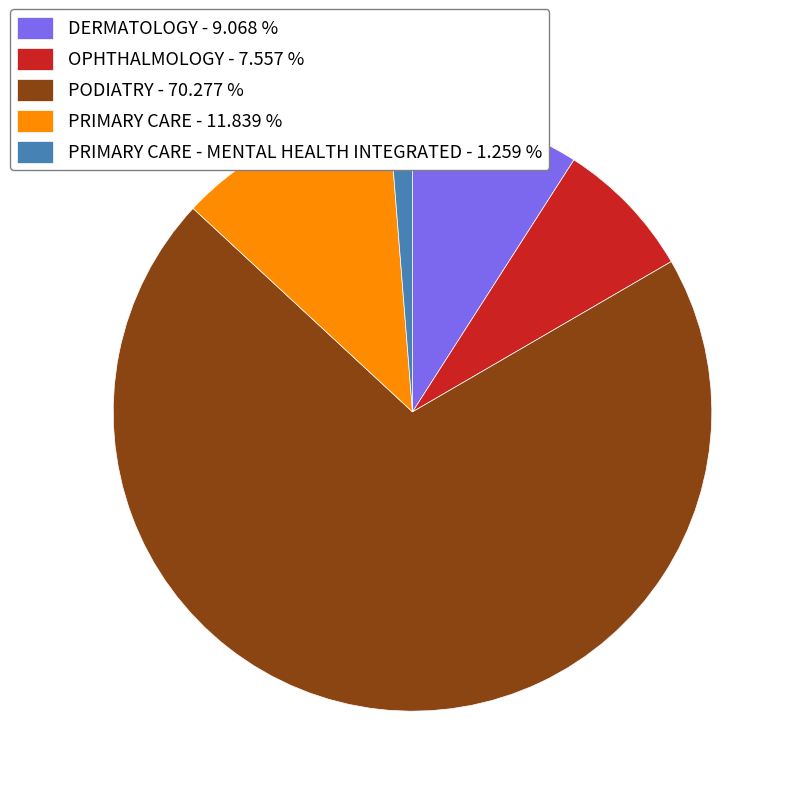

Which has a higher value, PRIMARY CARE - MENTAL HEALTH INTEGRATED - 1.259 % or PRIMARY CARE - 11.839 %?

PRIMARY CARE - 11.839 %